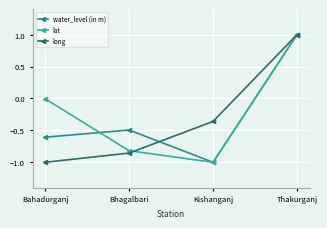

Between Bahadurganj and Kishanganj, which series saw the biggest shift?

lat